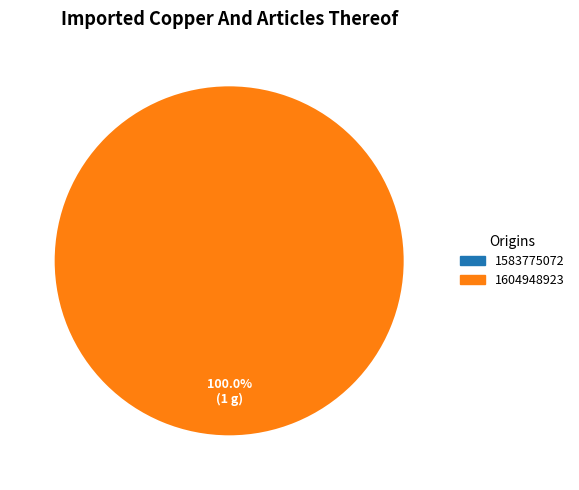

How many segments does this pie chart have?

2